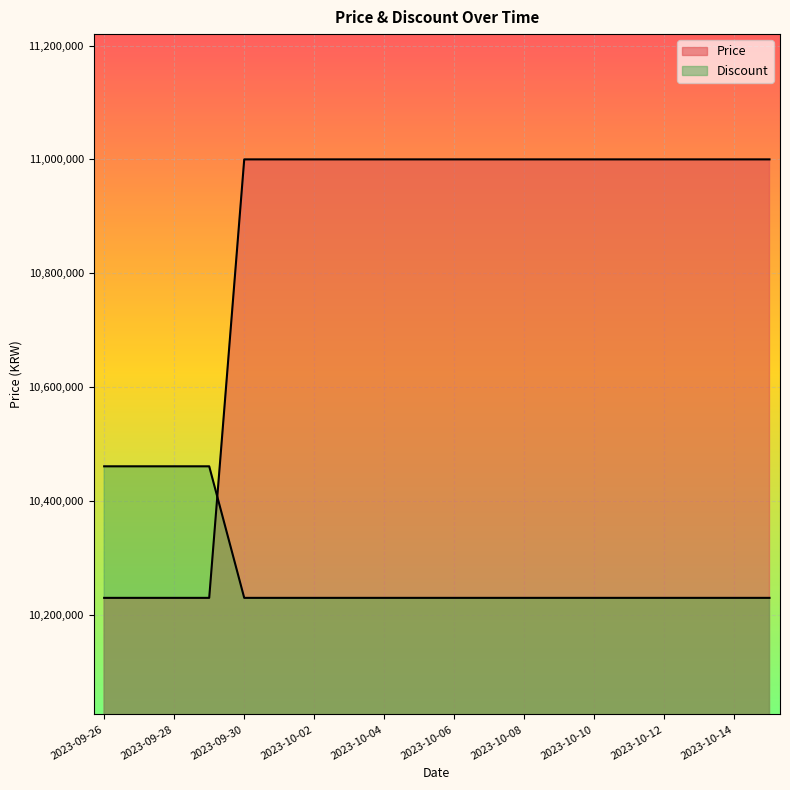

Does the chart display data point markers on the line(s)?

No